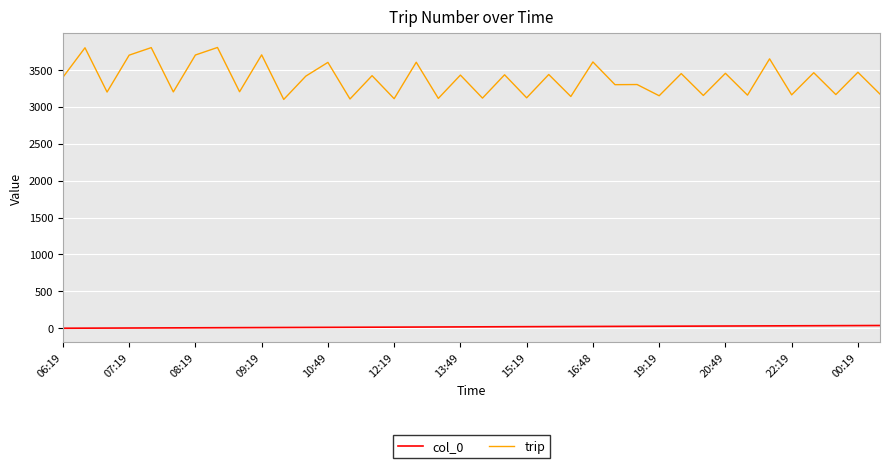

True or false: trip and col_0 intersect in this chart.

False